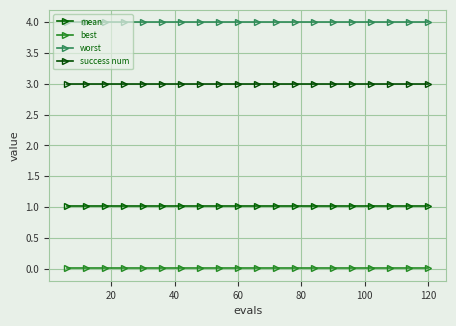

List the series in order of their overall mean, highest first.

worst, success num, mean, best